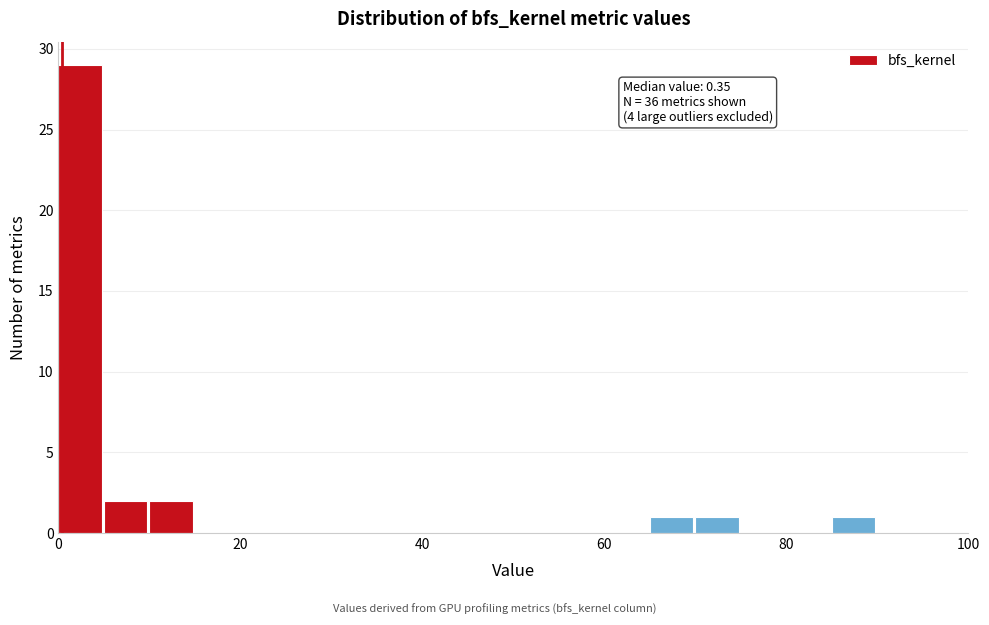

Read against the x-axis, roughly where is the centre of the tallest bar?

2